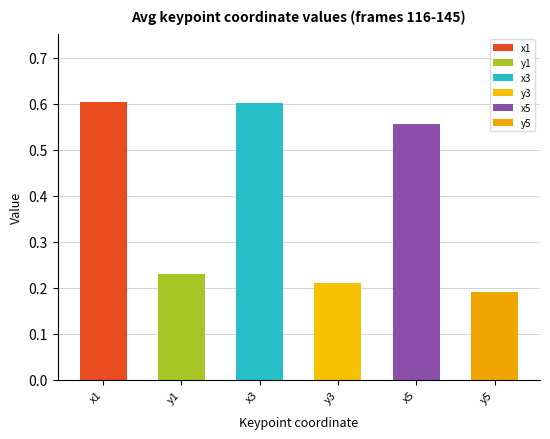

What position from the left is x5?

5